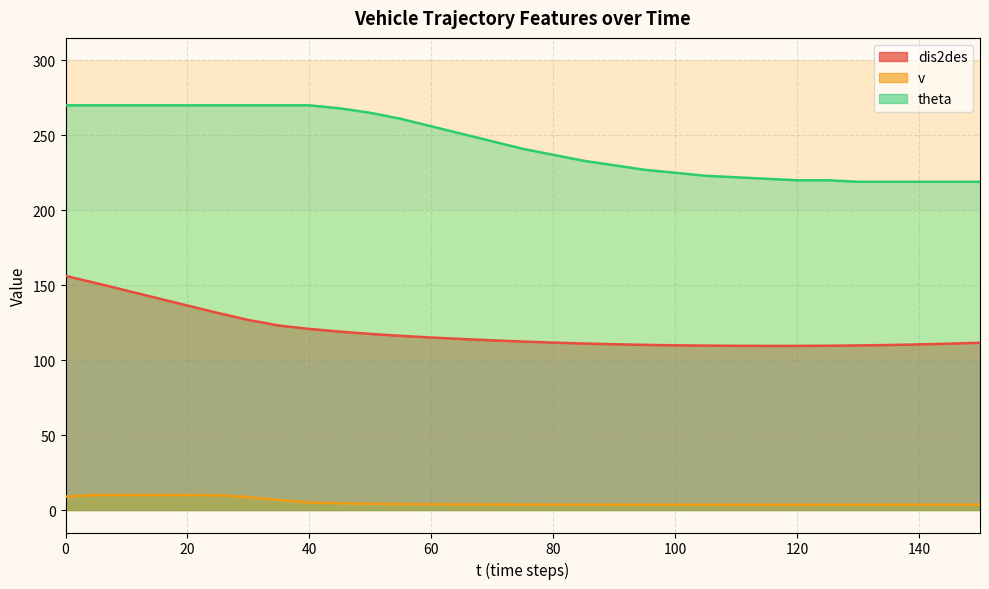

How many data points in dis2des are less than 112?

15